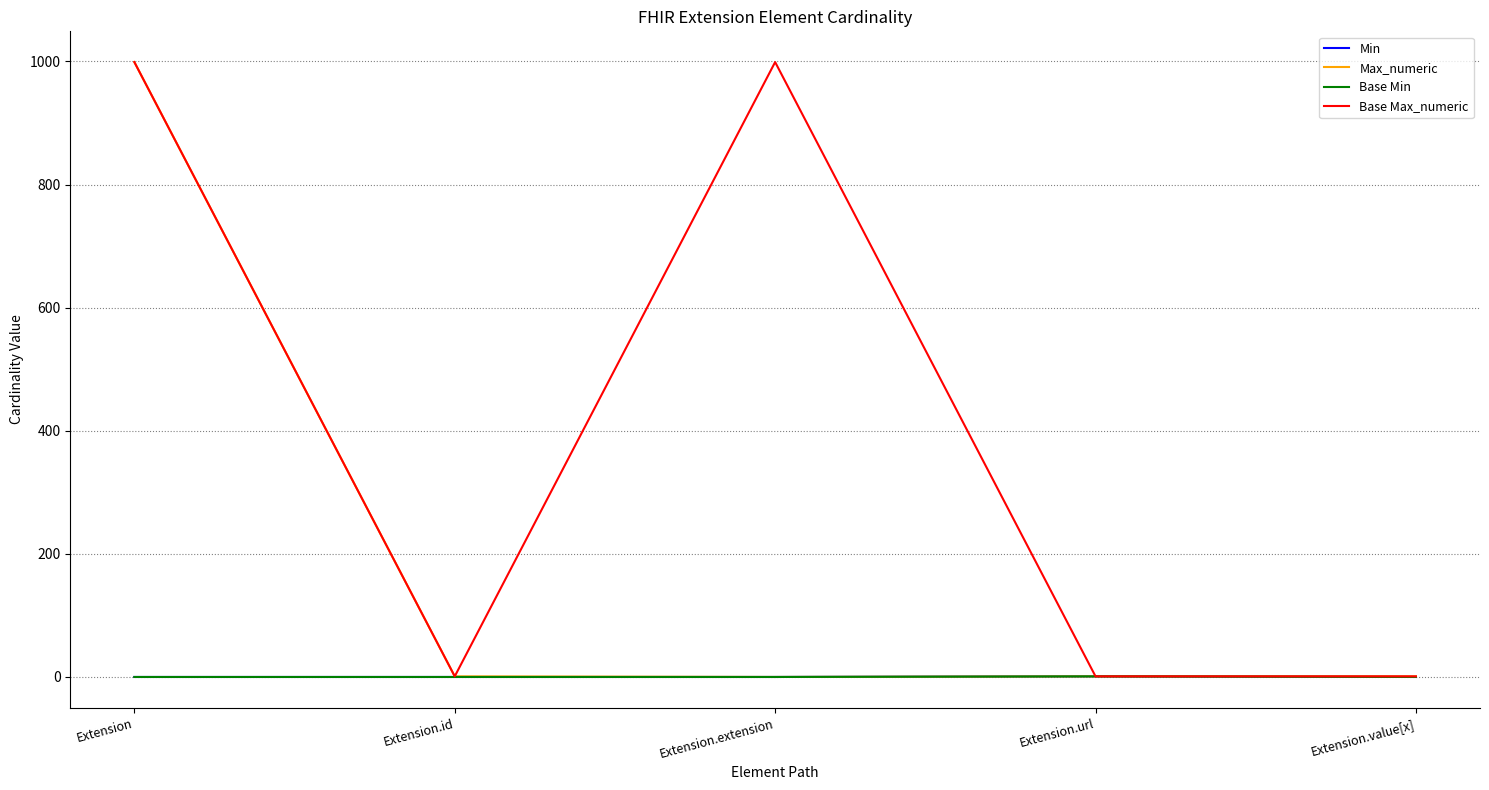

Is this an area chart (filled region under the line)?

No